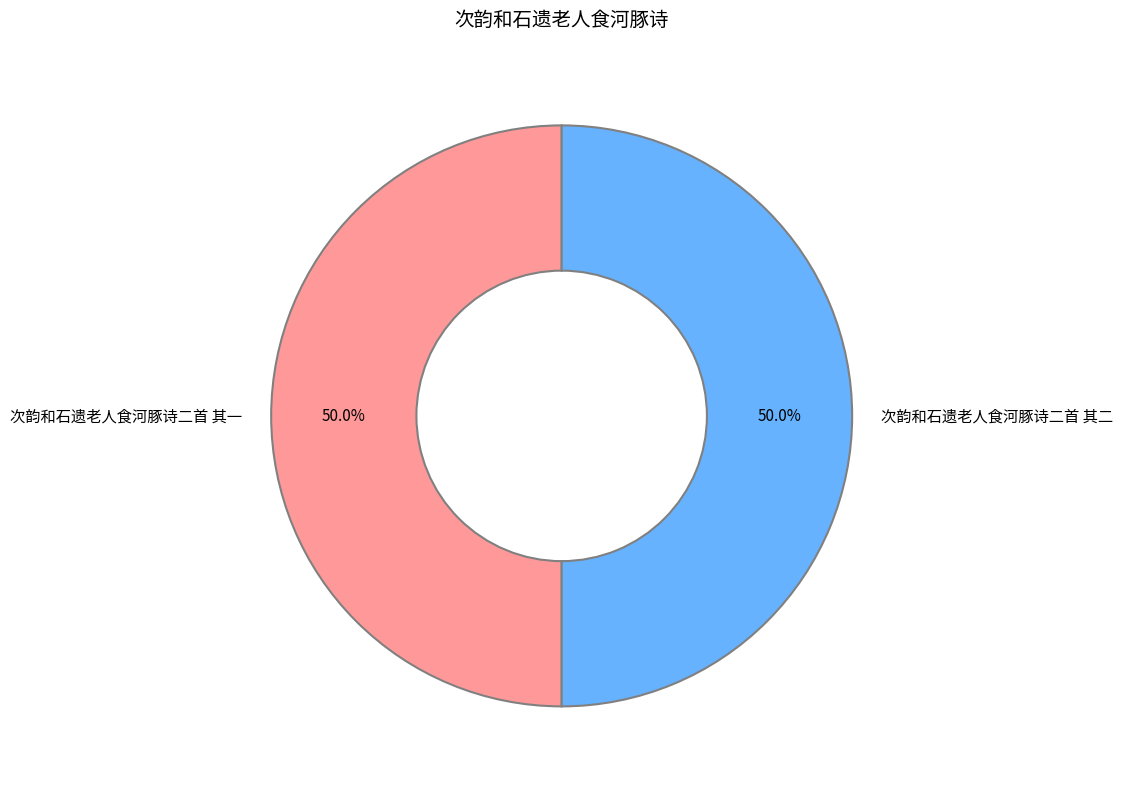

The 次韵和石遗老人食河豚诗二首 其一 slice represents 50% of the pie. True or false?

True